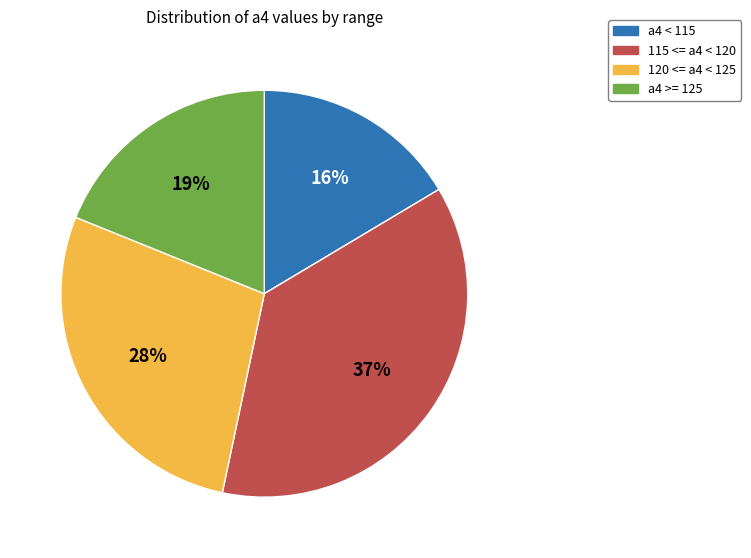

Is there any slice that represents more than half of the pie?

No